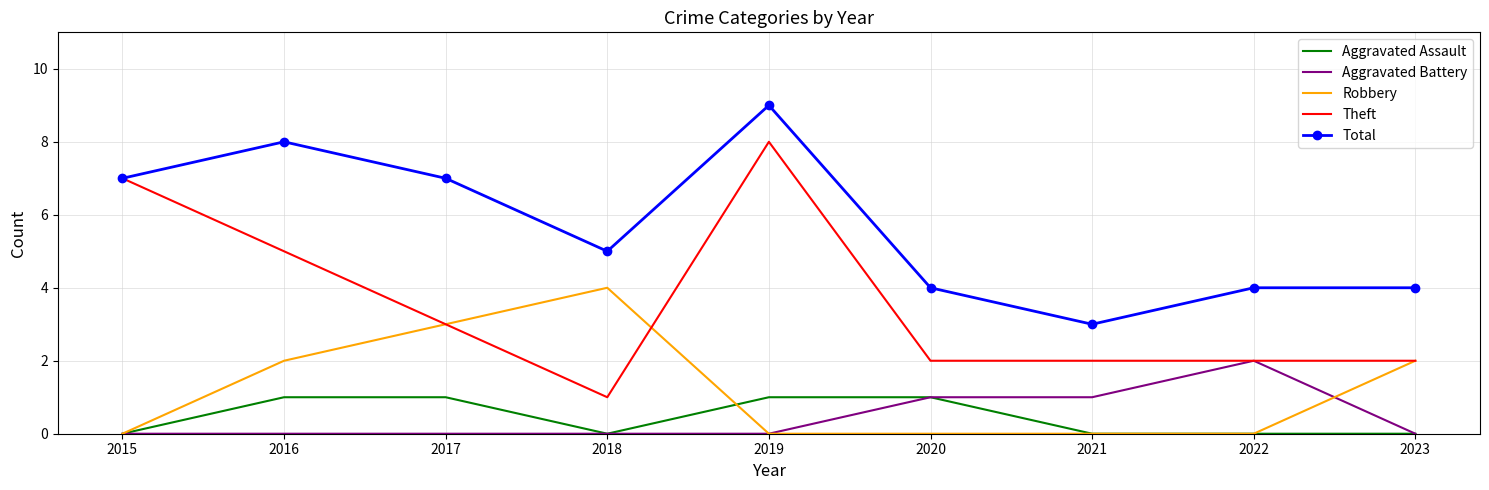

Is the value of Robbery at 2018 greater than the value of Aggravated Battery at 2019?

Yes